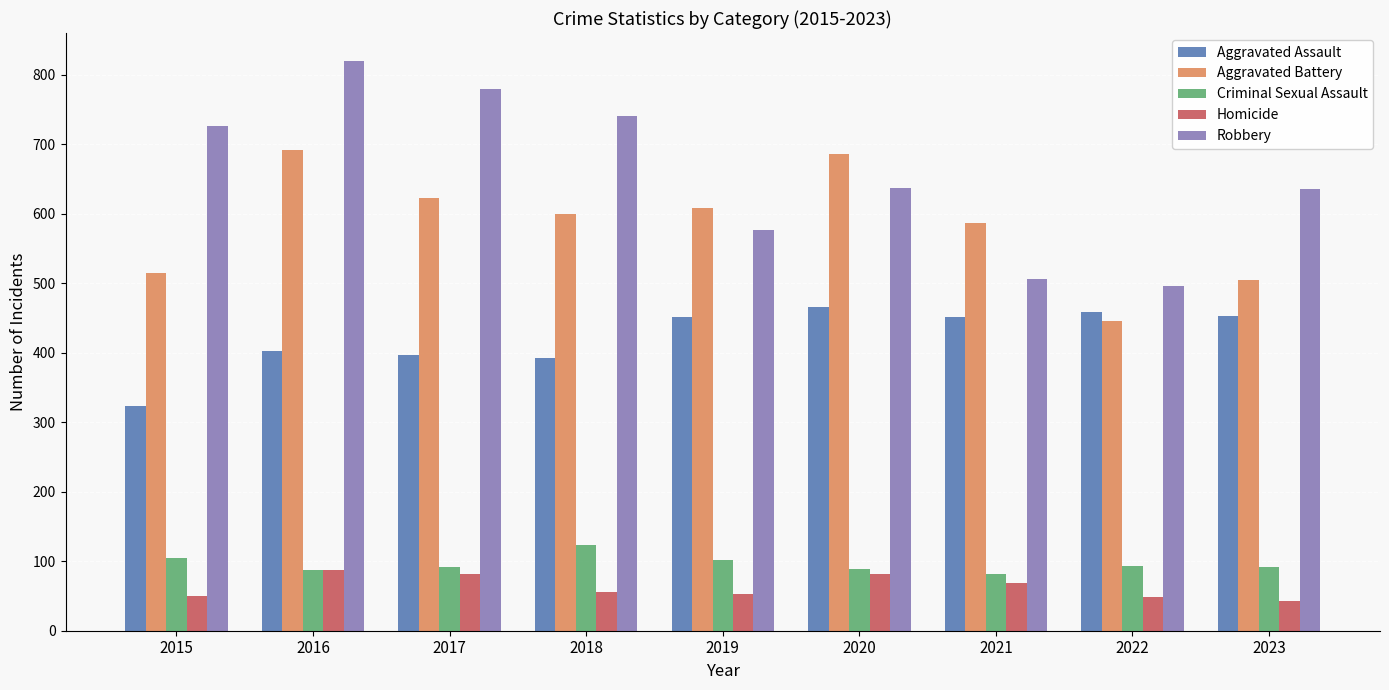

What are all the series names shown in the legend?

Aggravated Assault, Aggravated Battery, Criminal Sexual Assault, Homicide, Robbery